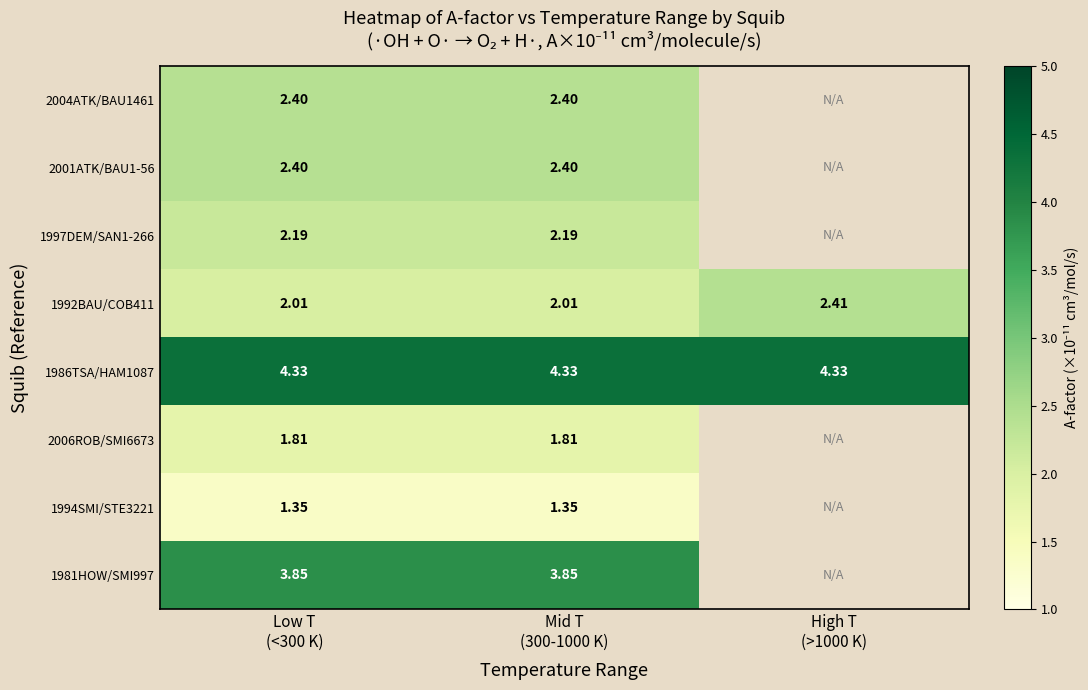

Is the value of 1986TSA/HAM1087 at High T (>1000 K) greater than the value of 1981HOW/SMI997 at High T (>1000 K)?

No